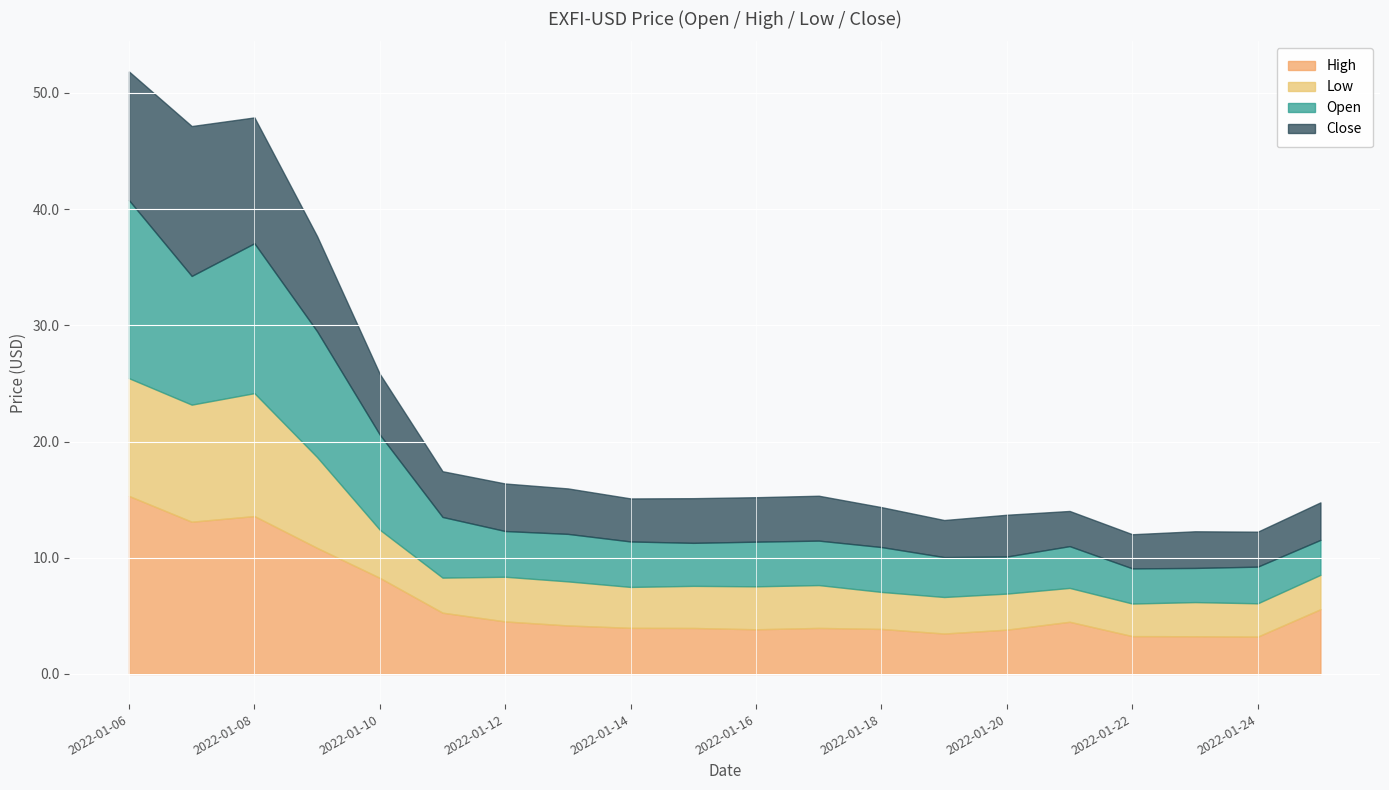

How many values in the Close series exceed 3?

19